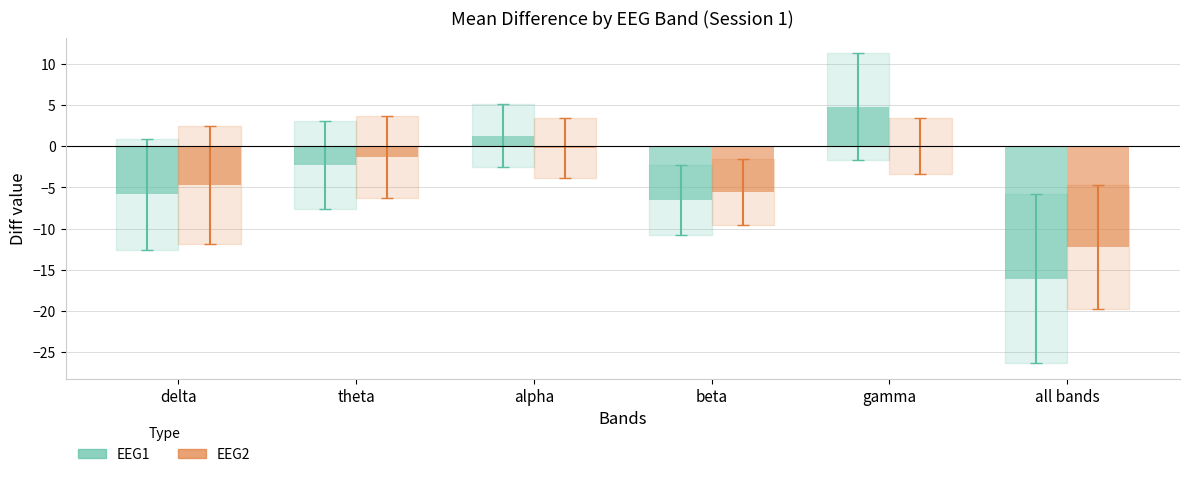

At which category is the sum across all series the highest?

gamma